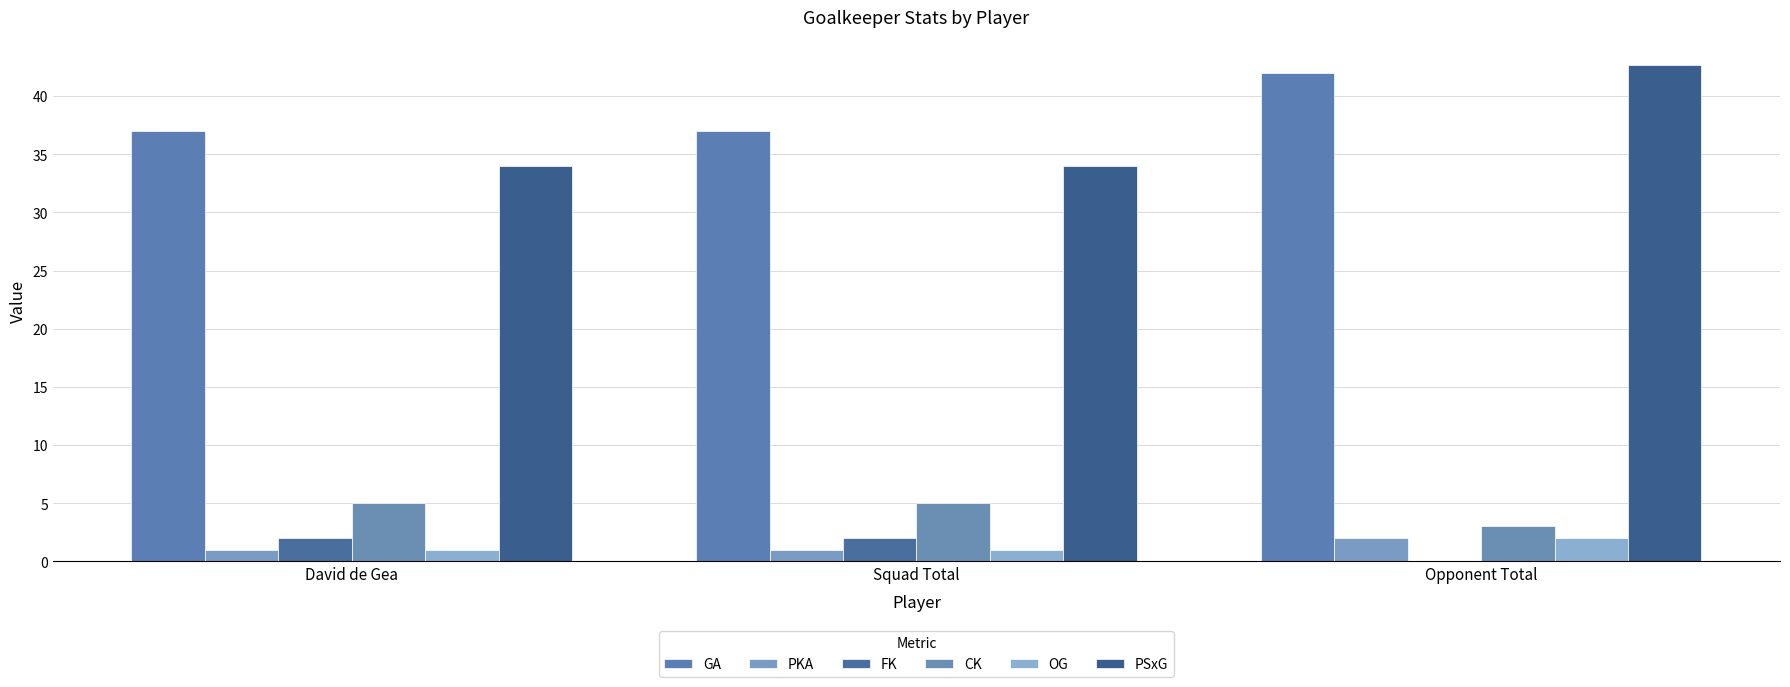

What value does the PKA series have at David de Gea?

1.0